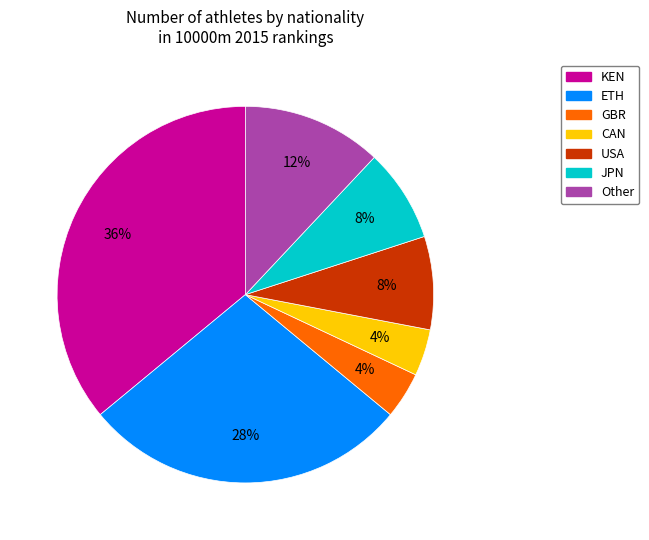

To the nearest percent, what percentage of the pie is USA?

8%